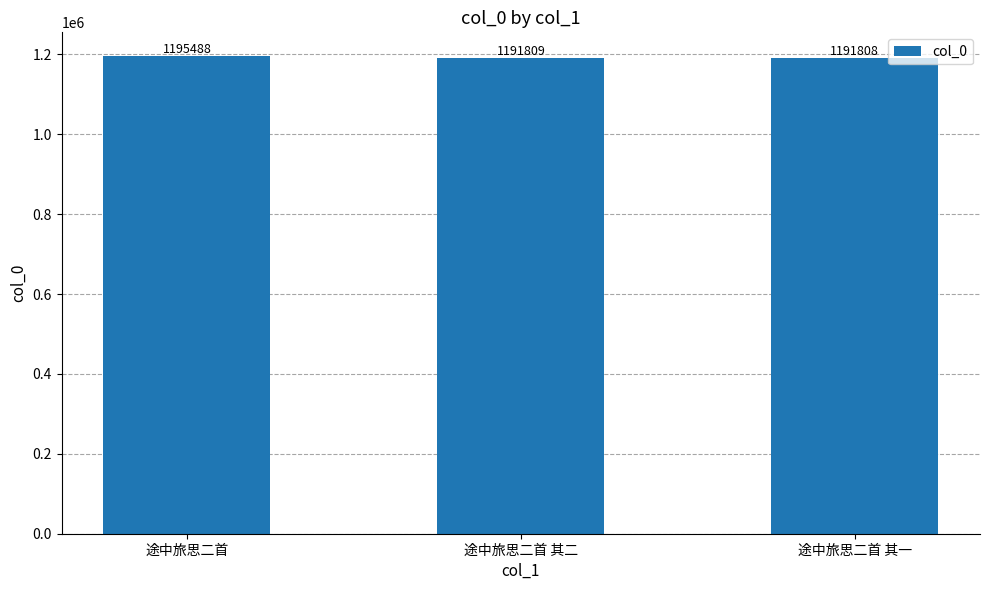

What is the value of the 1st bar from the left?

1195488